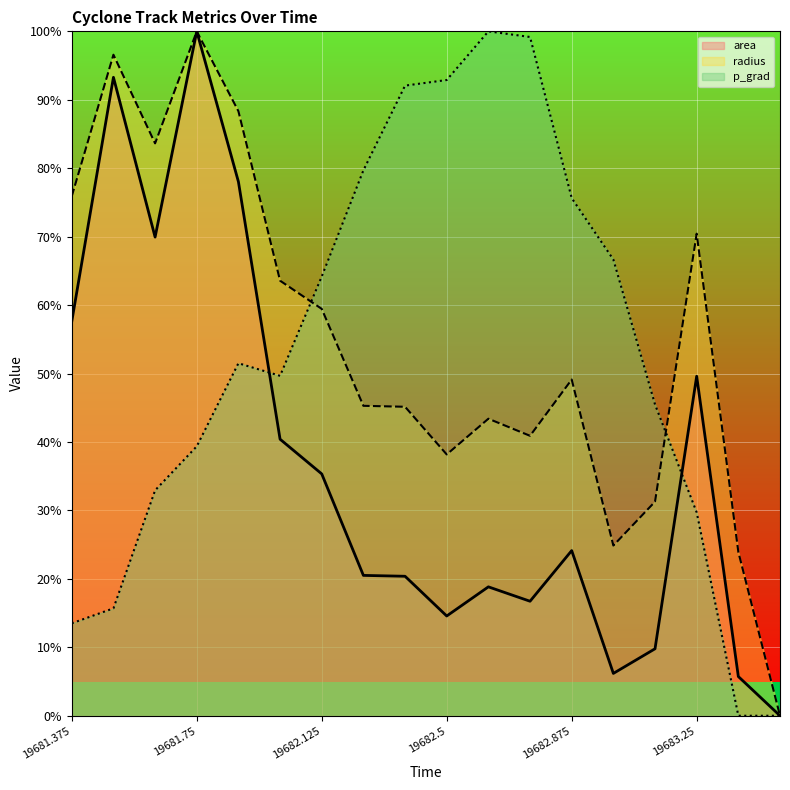

At which label does area reach its minimum?

19683.5